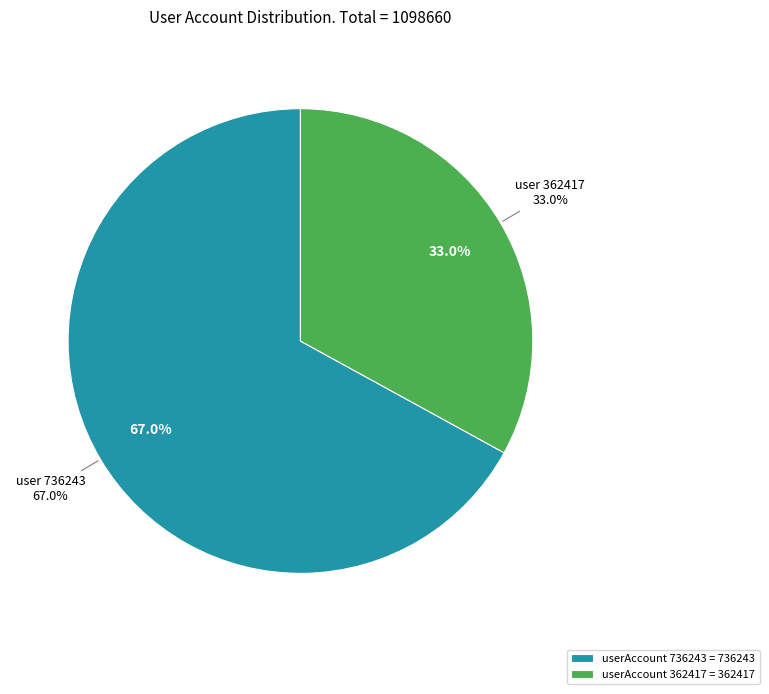

Count the number of slices in the pie.

2